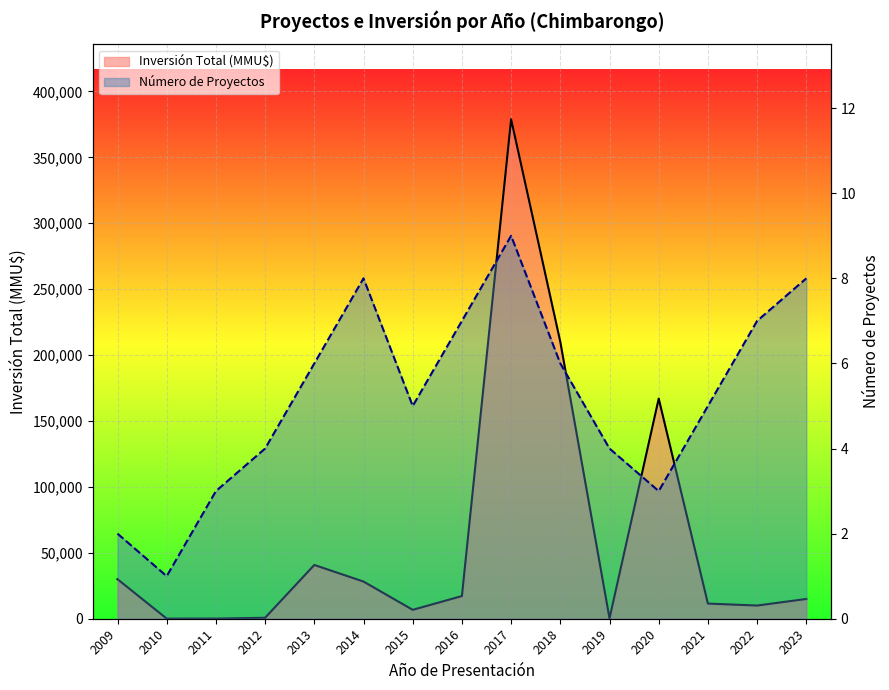

What are all the series names shown in the legend?

Número de Proyectos, Inversión Total (MMU$)